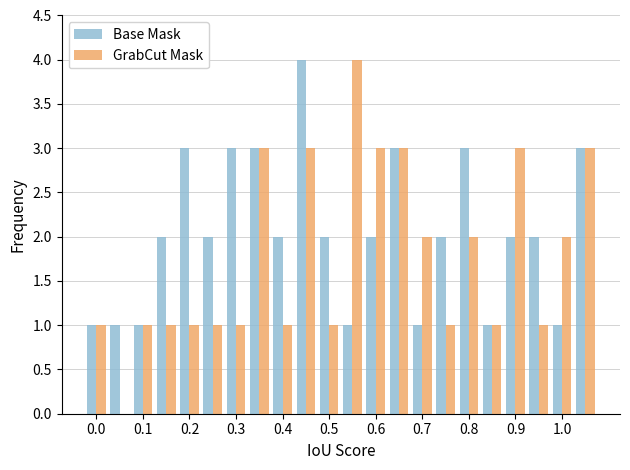

What is the maximum value shown in the chart?

4